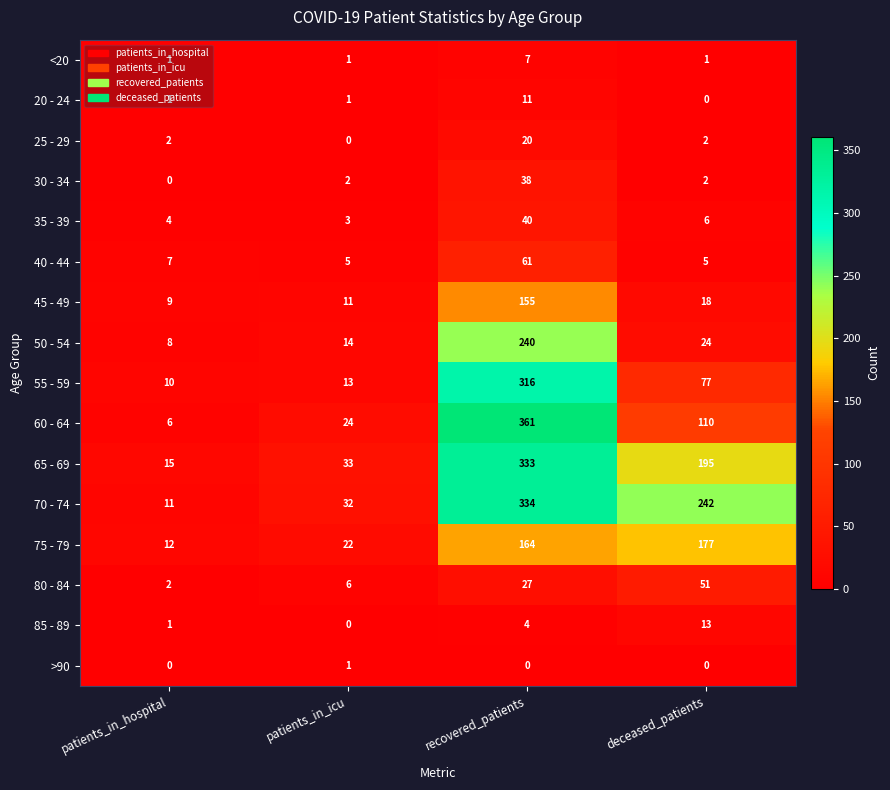

Read the 35 - 39 value at deceased_patients, to the nearest 10.

10